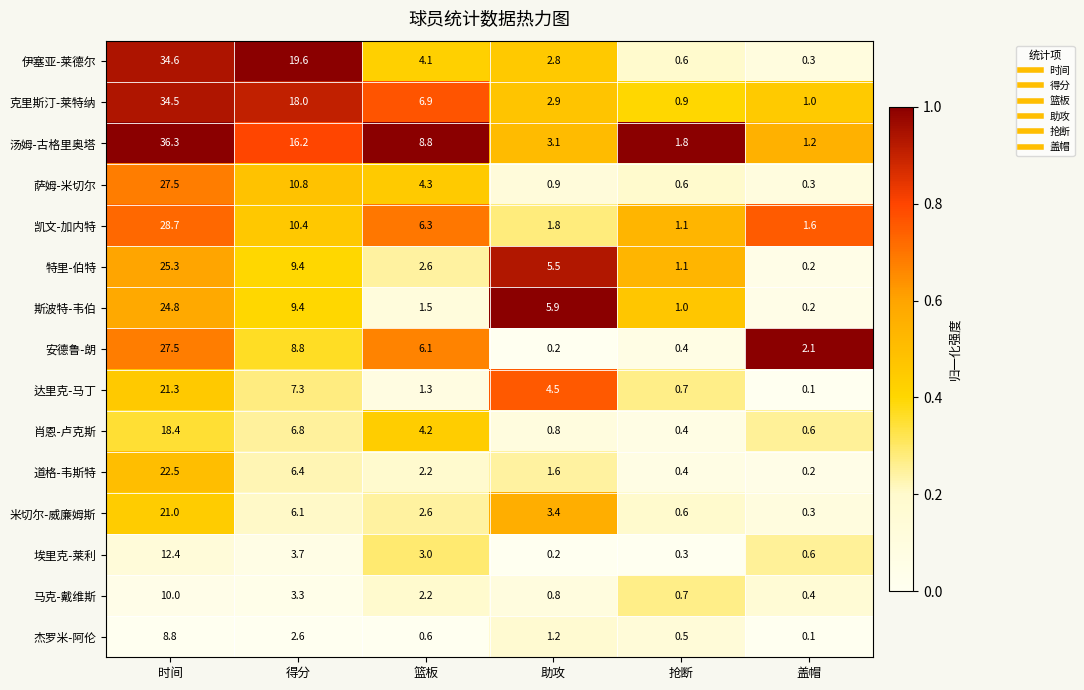

The value of 凯文-加内特 at 时间 is 15.3. True or false?

False